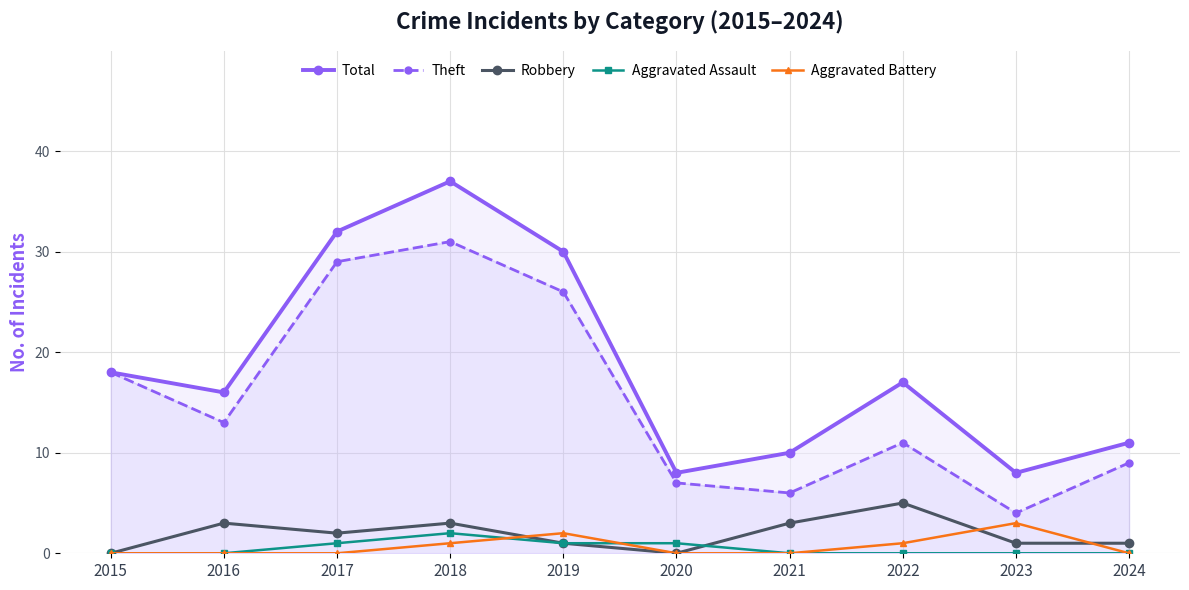

At which label does Total reach its peak?

2018